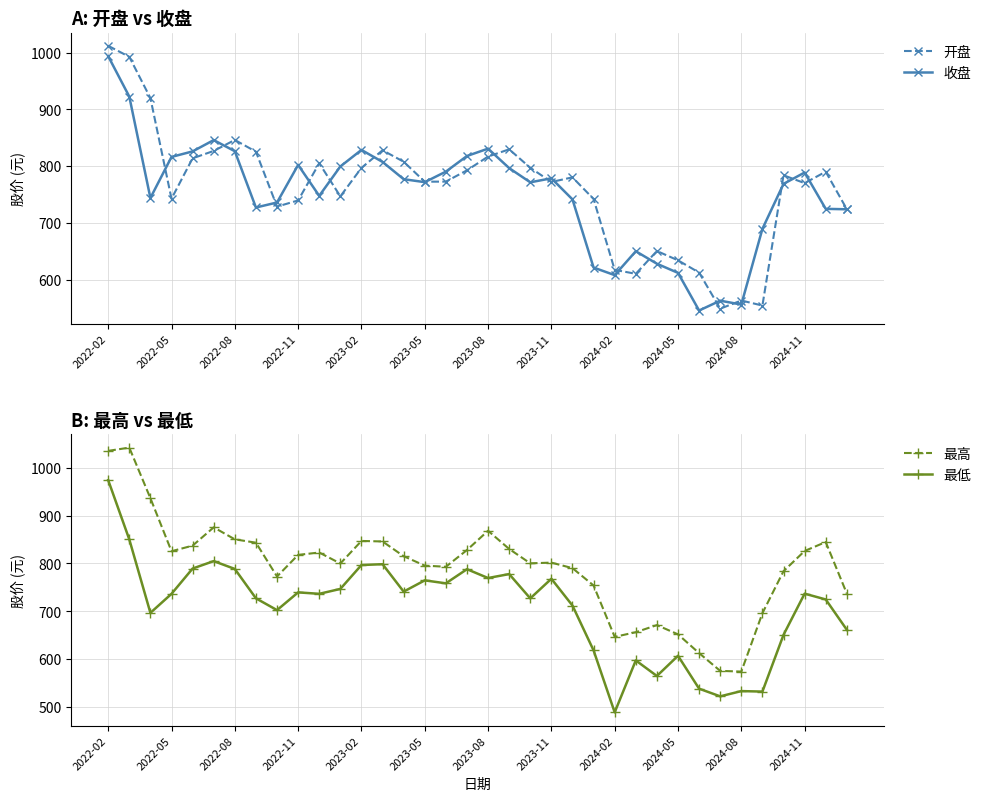

At which category is the sum across all series the highest?

2022-02